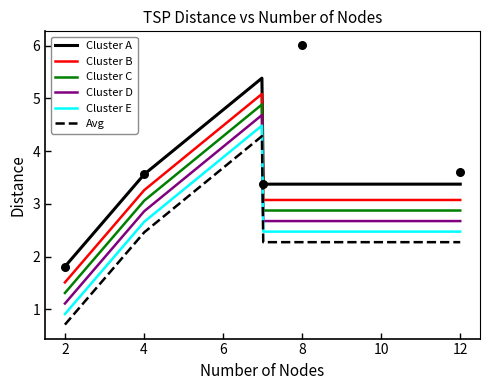

Which has a higher value, 7 or 4?

4